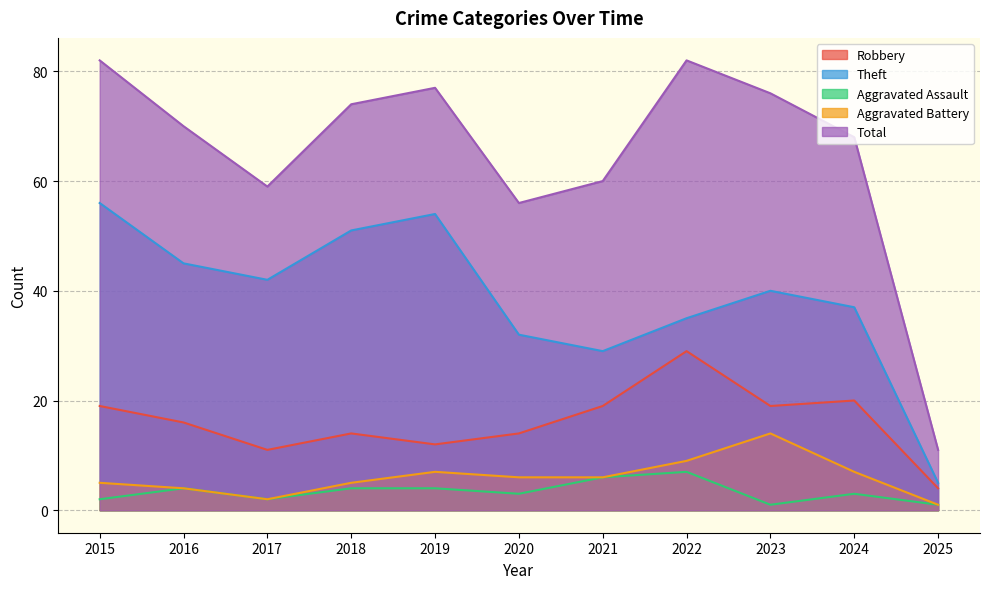

How many lines are shown in the chart?

5